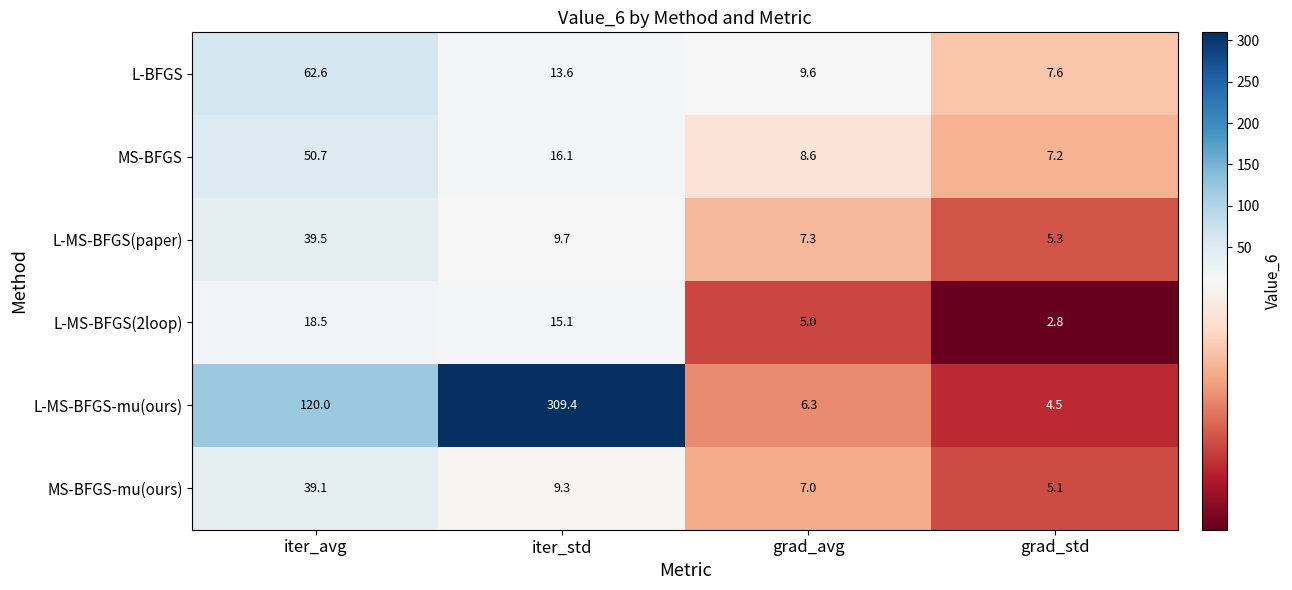

Which category has the highest value across all series?

iter_std